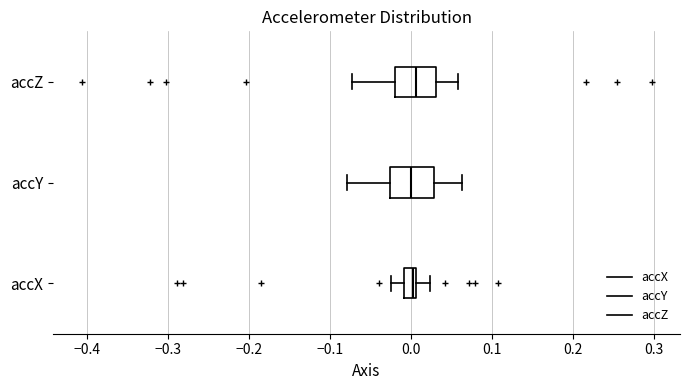

Reading bottom to top, transcribe this box plot: for each box, give where its median line is, the range the box spans, and where its two whiskers end, as read against the x-axis. The values are not printed on the chart, so give them approximately, as read against the axis.

accX: median 0.00, box -0.01 to 0.01, whiskers -0.02 to 0.02
accY: median 0.00, box -0.03 to 0.03, whiskers -0.08 to 0.06
accZ: median 0.01, box -0.02 to 0.03, whiskers -0.07 to 0.06